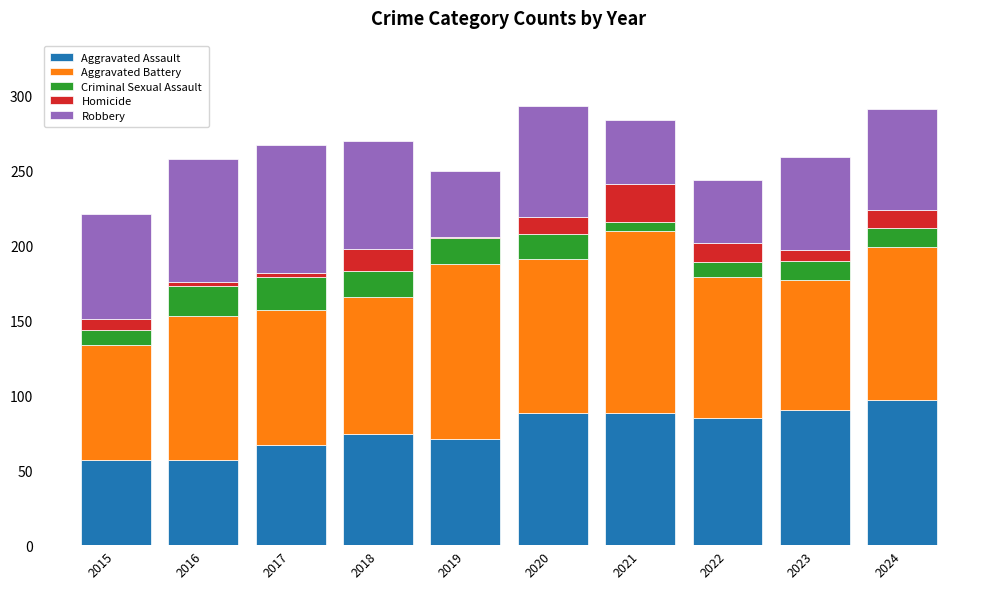

The value of Aggravated Assault at 2022 is 85. True or false?

True